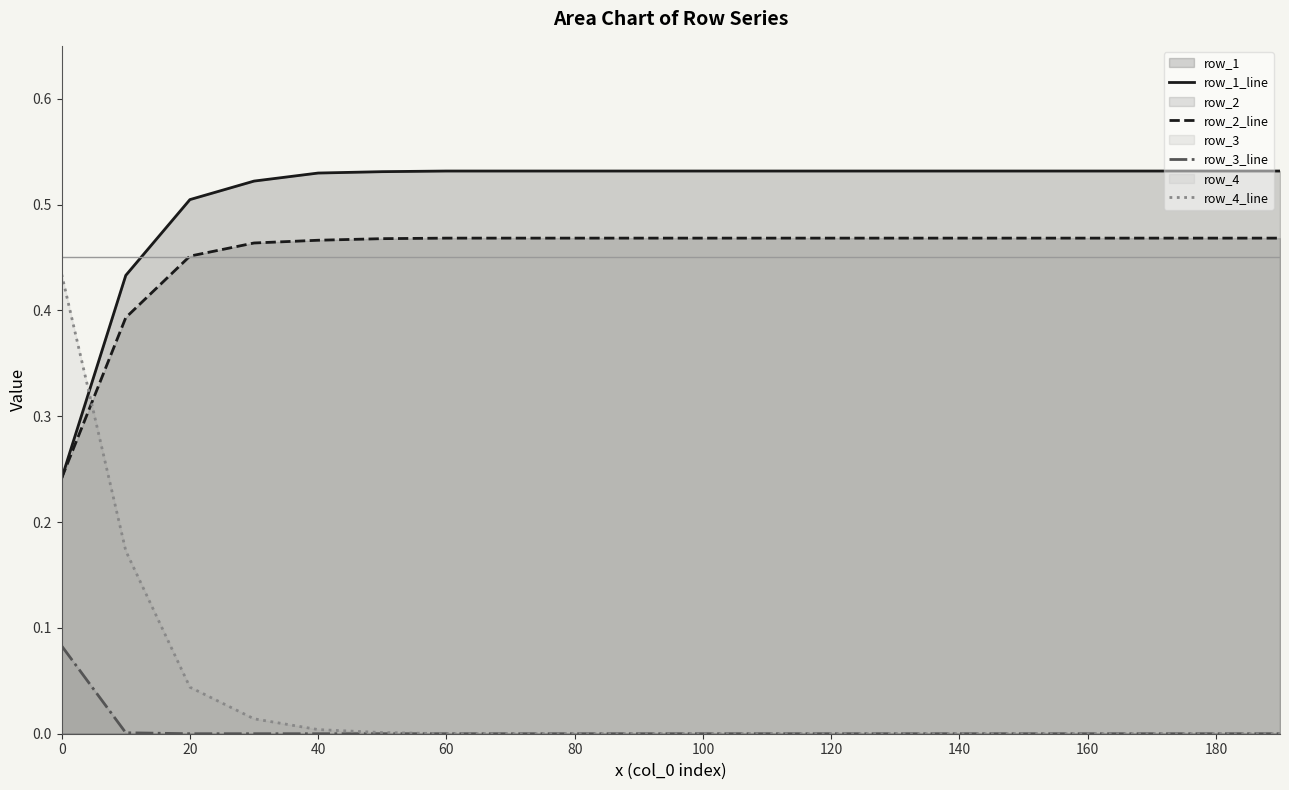

The value of row_1_line at 120 is 0.8. True or false?

False